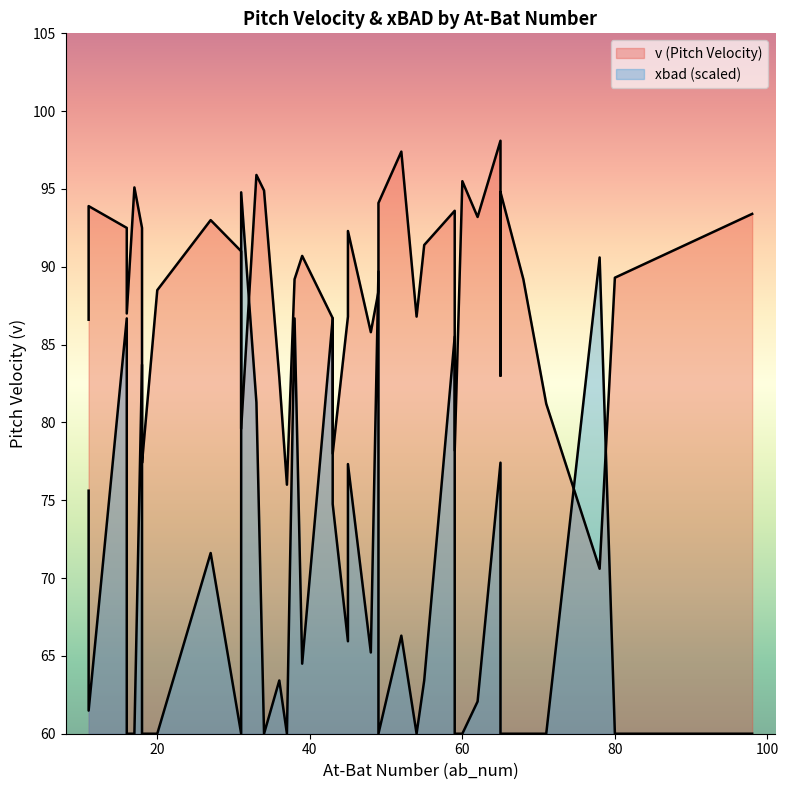

What value does the v series have at 18?

92.5